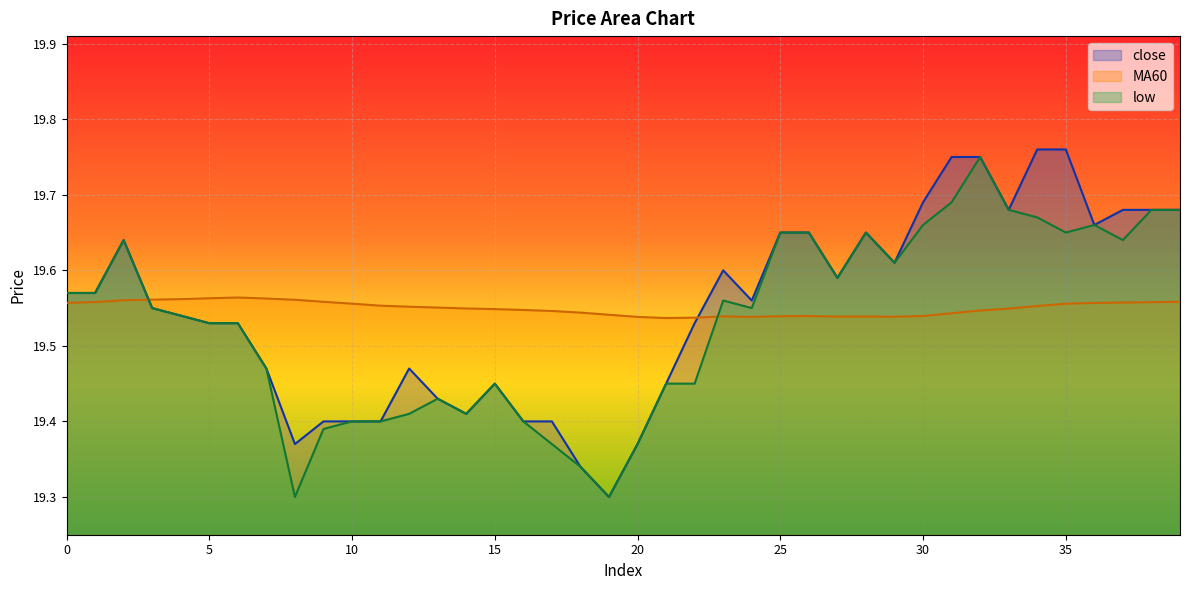

What is the total value across all series at 20?

58.3